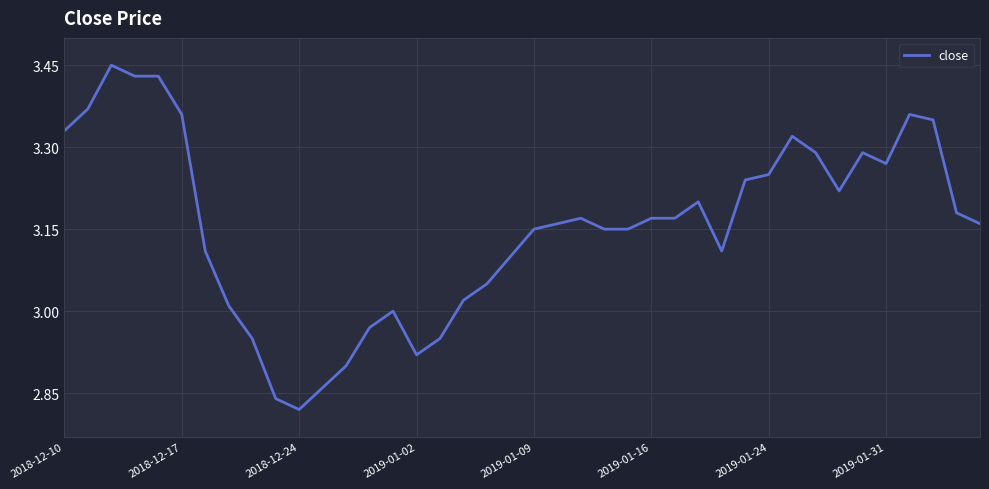

What is the difference between the maximum and minimum values?

0.6